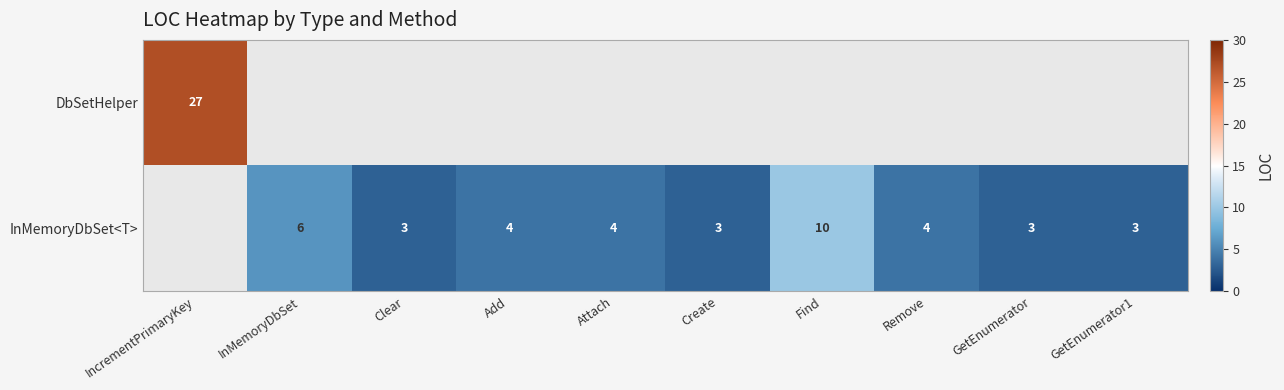

What is the sum of the InMemoryDbSet<T> values at Add and Create?

7